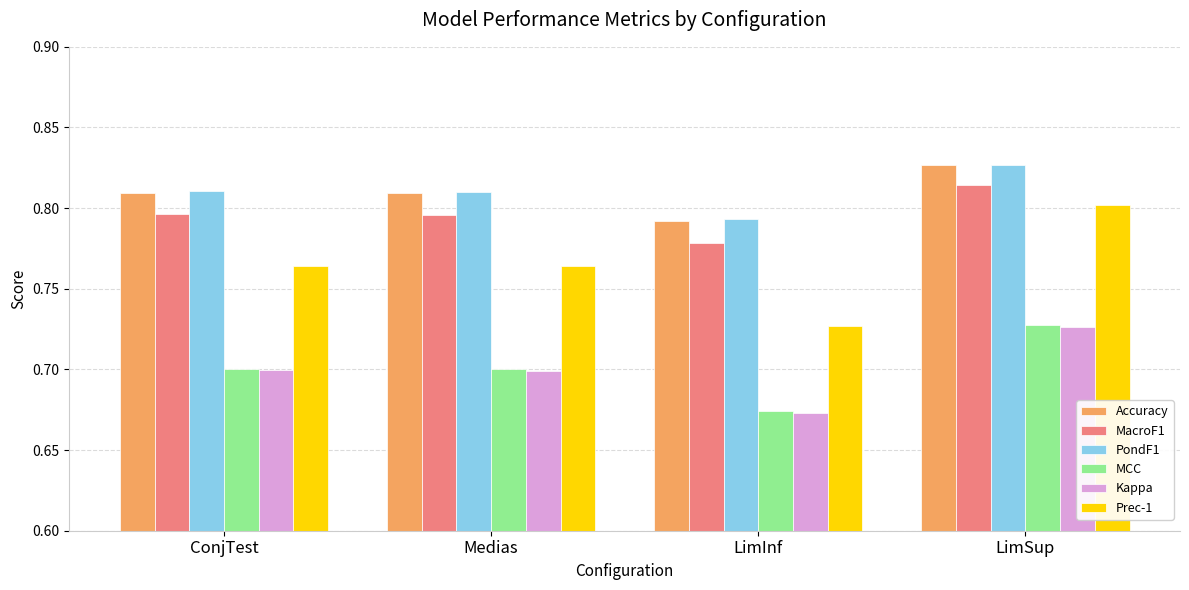

Which category has the highest value across all series?

LimSup